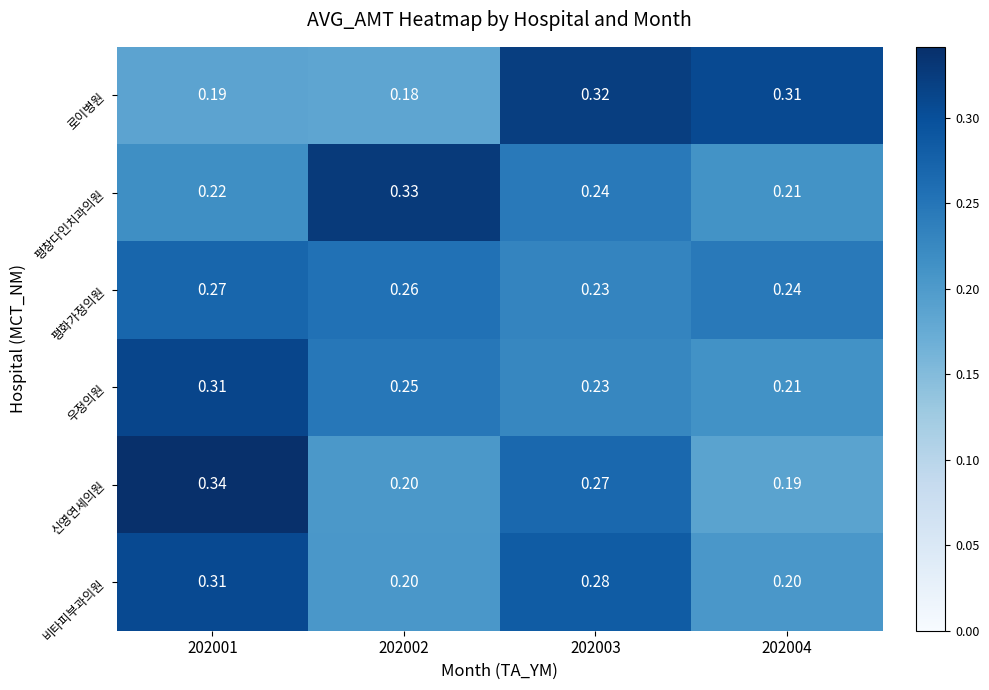

Between 202001 and 202002, which series saw the biggest shift?

신영연세의원